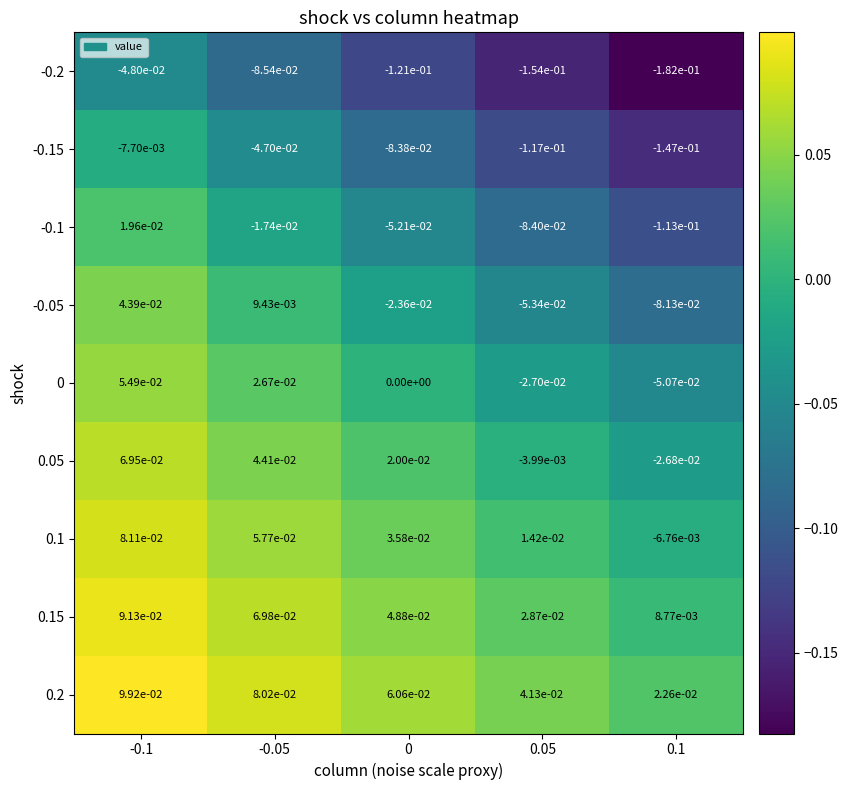

The -0.2 series shows -0.0 at -0.1. True or false?

True